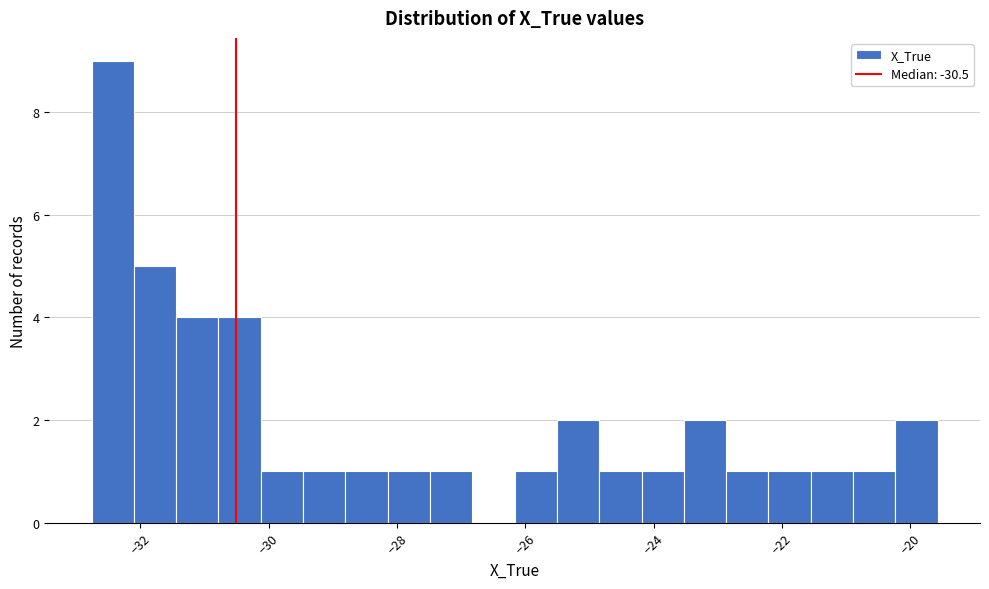

Read against the x-axis, roughly where is the centre of the tallest bar?

-32.4